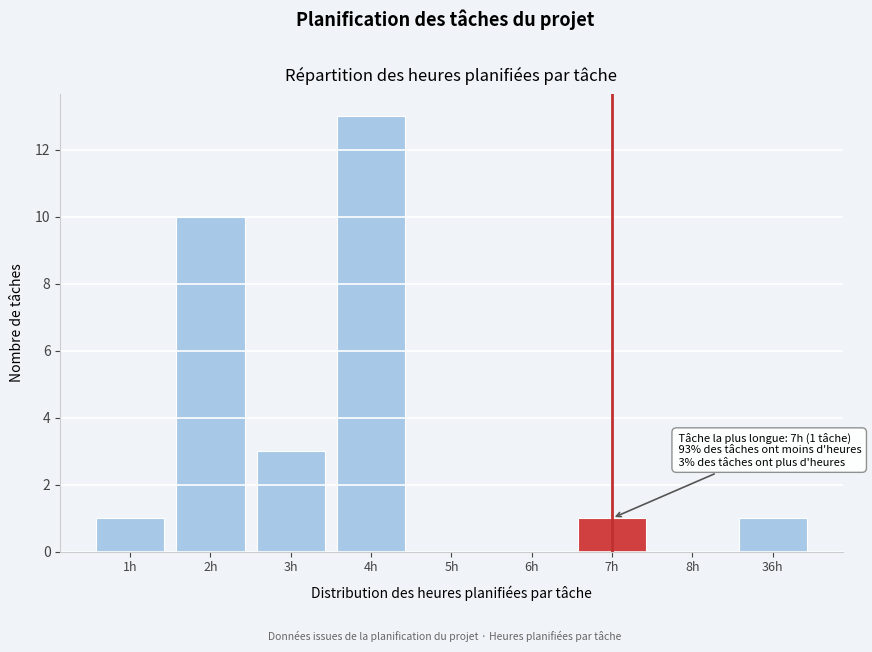

Reading left to right, extract all data points from this chart.

1h=1	2h=10	3h=3	4h=13	5h=0	6h=0	7h=1	8h=0	36h=1